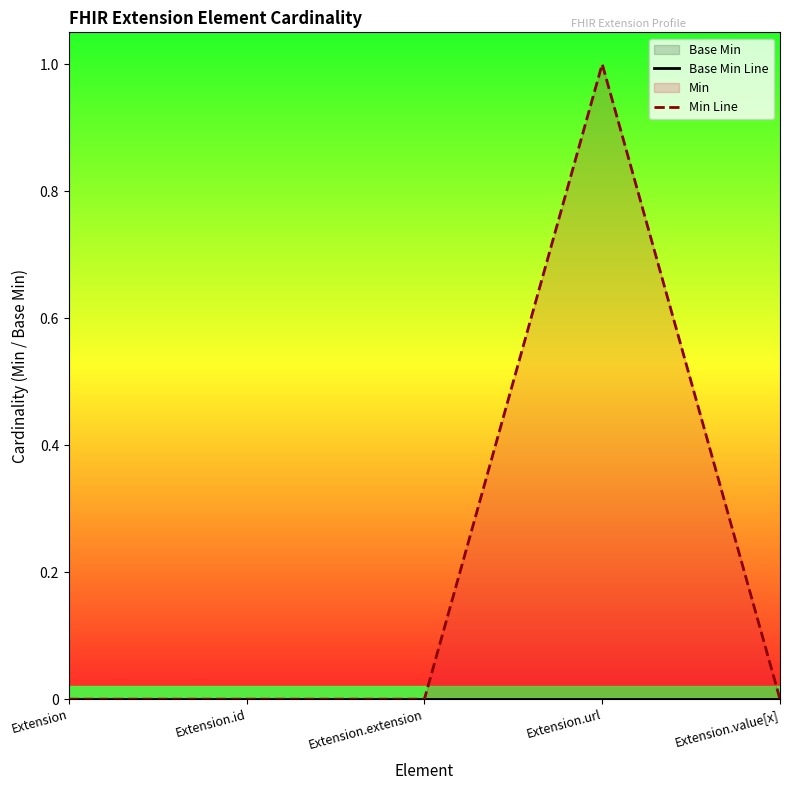

Which has a higher value, Extension.id or Extension.value[x]?

Extension.id